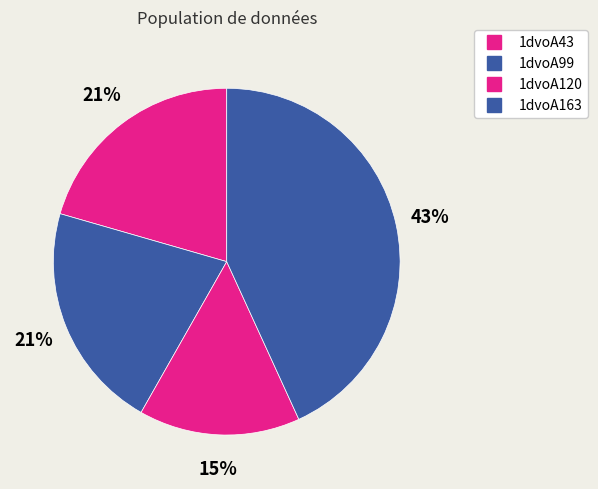

What is the change in value from 1dvoA43 to 1dvoA120?

-2.0